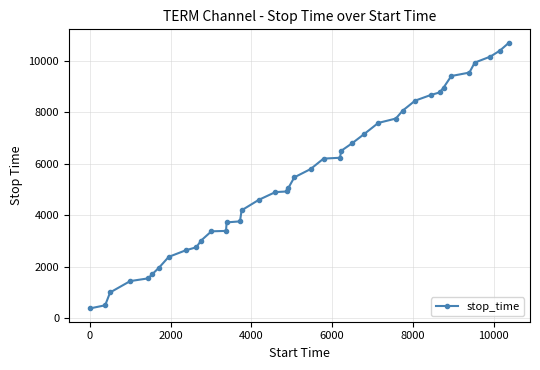

What is the maximum value shown in the chart?

10696